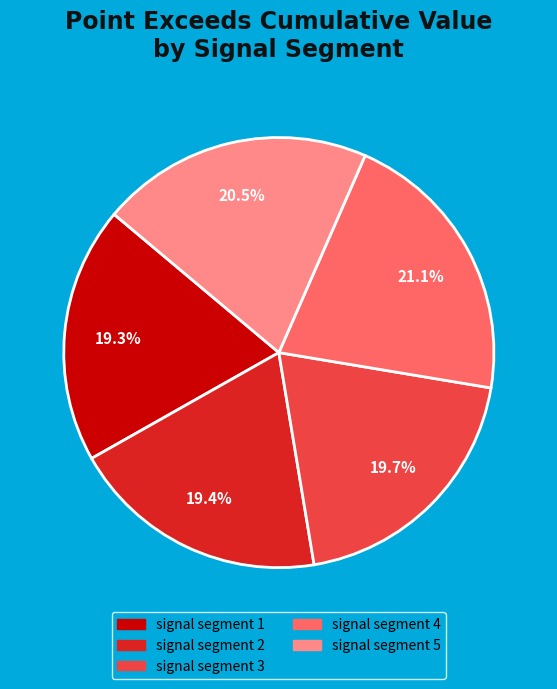

The signal segment 5 slice represents 29% of the pie. True or false?

False